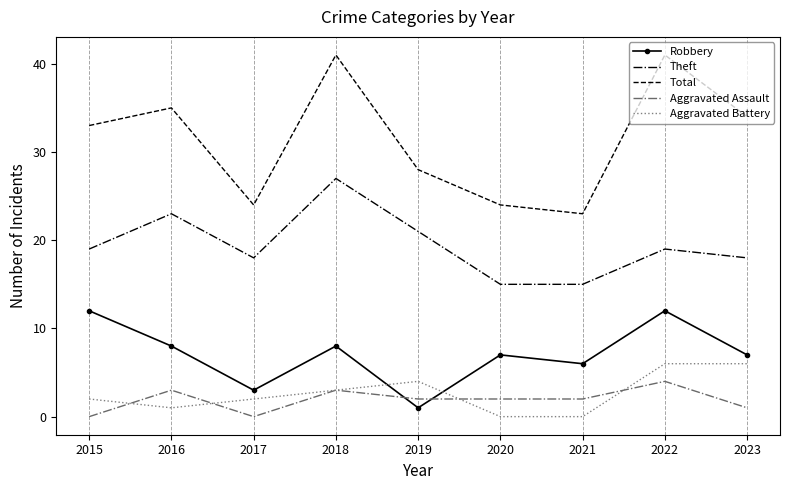

Reading left to right, list all the values displayed in this chart.

Robbery: 12	8	3	8	1	7	6	12	7
Theft: 19	23	18	27	21	15	15	19	18
Total: 33	35	24	41	28	24	23	41	34
Aggravated Assault: 0	3	0	3	2	2	2	4	1
Aggravated Battery: 2	1	2	3	4	0	0	6	6